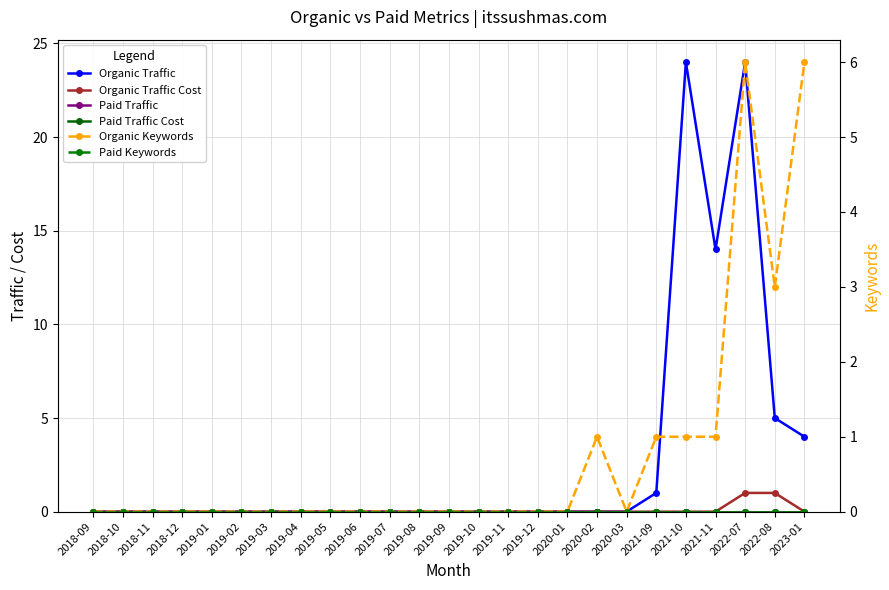

At 2018-10, list the series in order from smallest to largest.

Organic Traffic, Organic Traffic Cost, Paid Traffic, Paid Traffic Cost, Organic Keywords, Paid Keywords